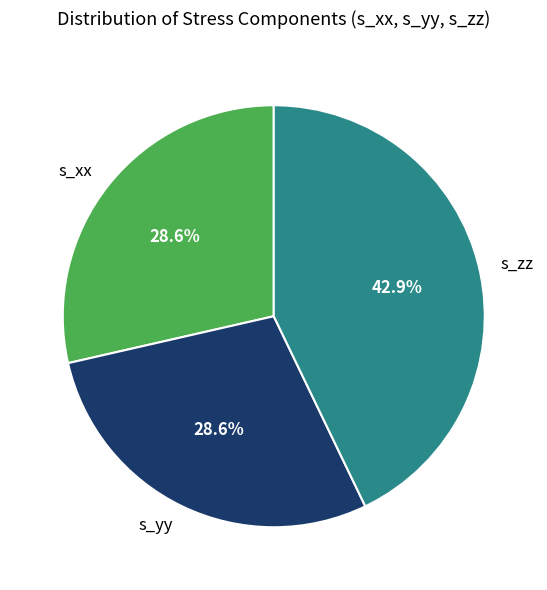

Approximately how many times larger is the value at s_xx compared to s_zz?

0.7